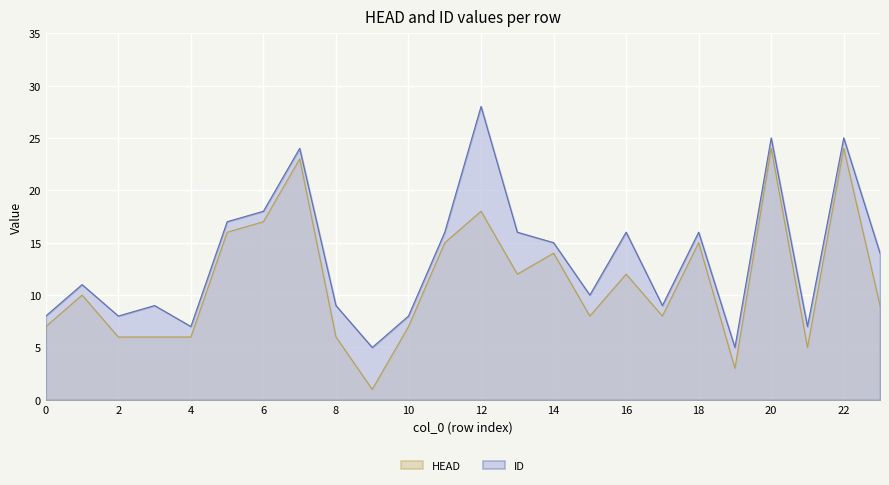

How many interior local valleys does the HEAD series have?

6